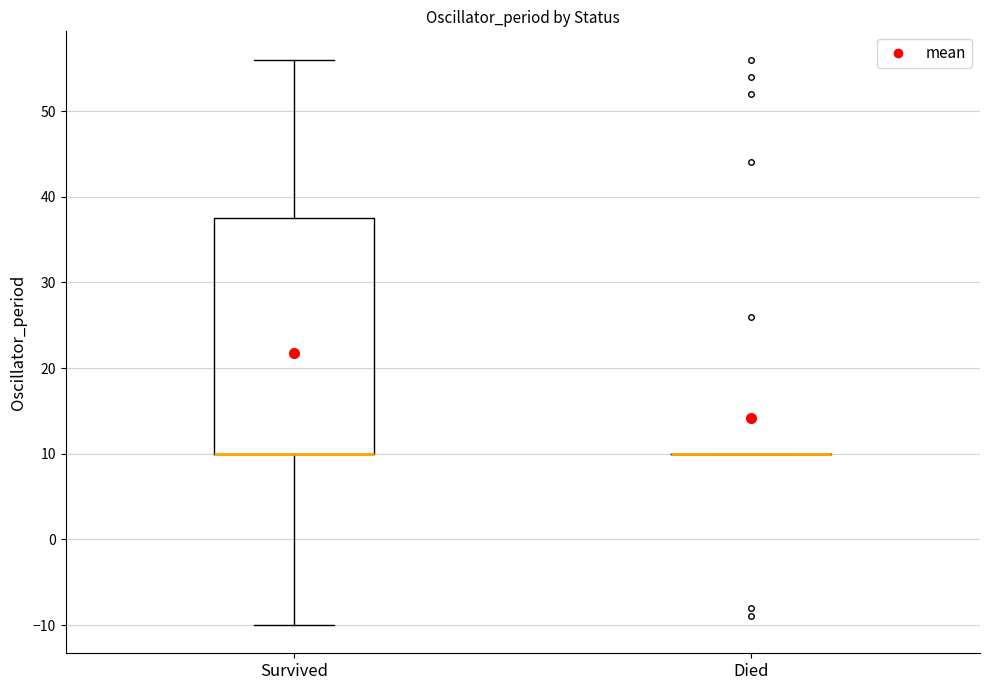

Reading left to right, read every box against the y-axis: the position of its median line, the range the box covers, and the ends of its whiskers. The values are not printed on the chart, so give them approximately, as read against the axis.

Survived: median 10 (drawn on the box's lower edge), box 10 to 38, whiskers -10 to 56
Died: box collapsed to a line at 10, whiskers 10 to 10